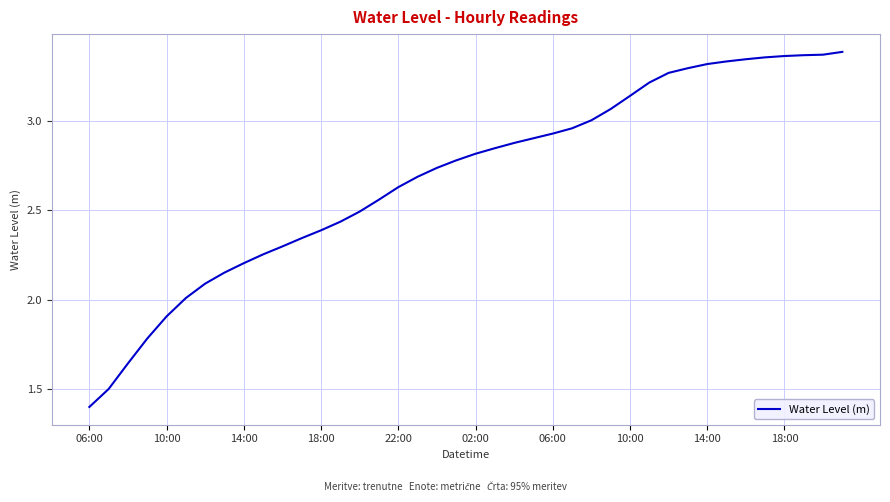

What is the difference between the maximum and minimum values?

2.0